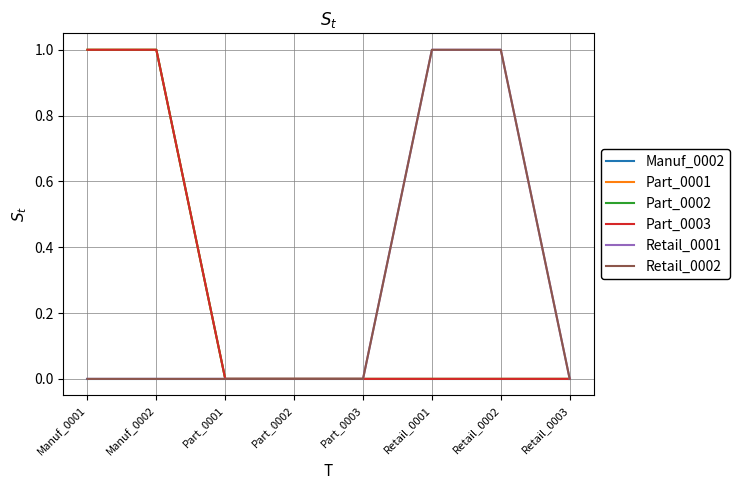

Does the chart display data point markers on the line(s)?

No